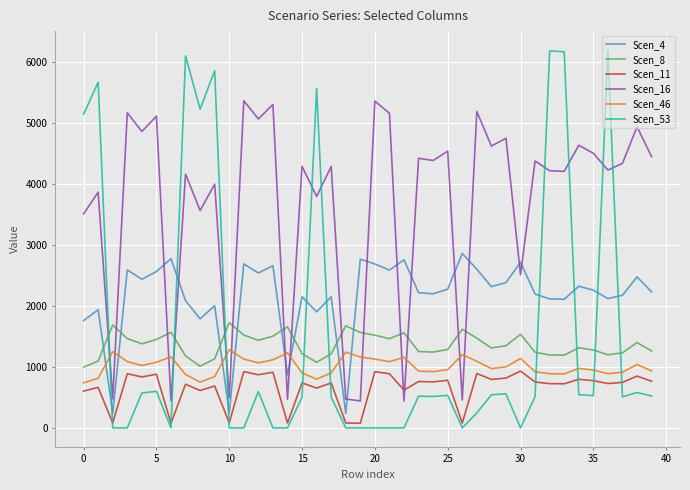

Which series has the widest spread of values?

Scen_53